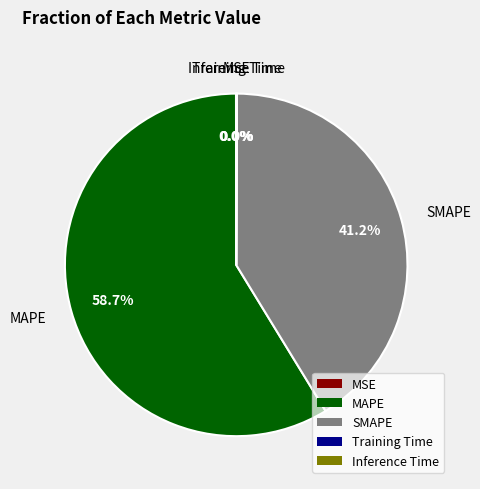

Which category has the biggest portion of the pie?

MAPE